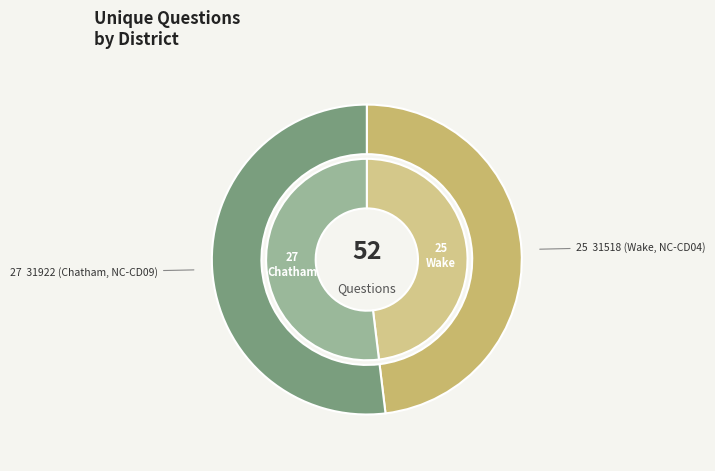

Which slice is the largest?

31922 (Chatham, NC-CD09)